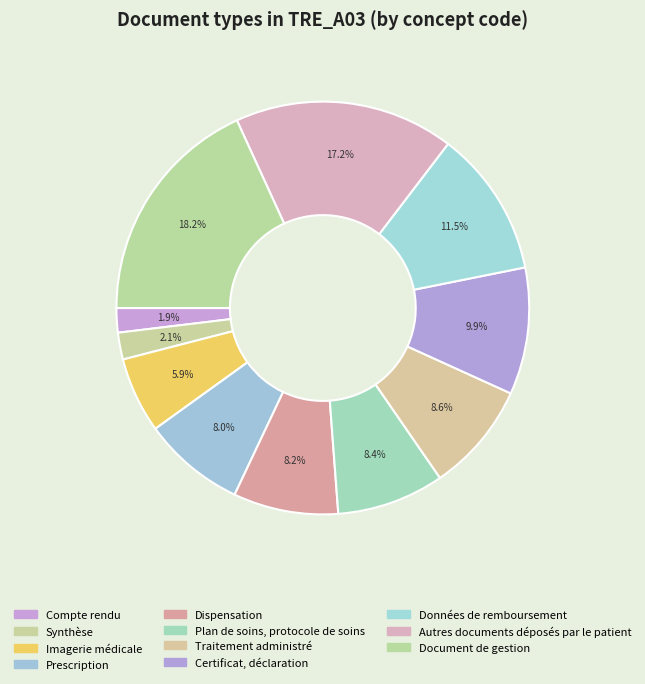

Count the number of slices in the pie.

11